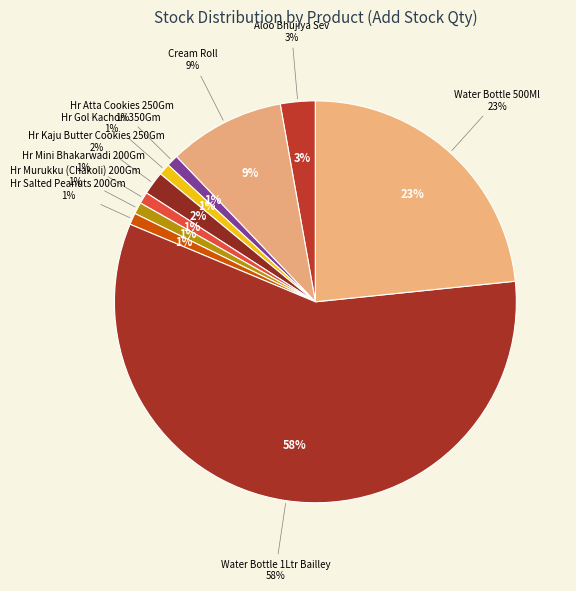

True or false: Hr Kaju Butter Cookies 250Gm accounts for 12% of the total.

False